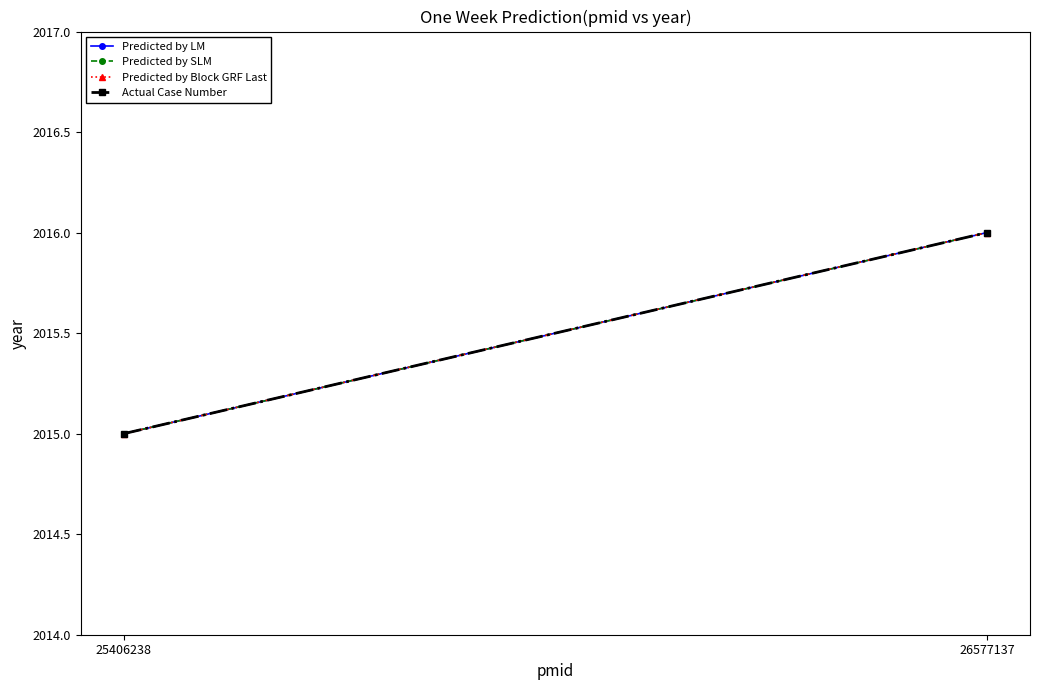

True or false: Predicted by Block GRF Last has a value of 2969 at 26577137.

False